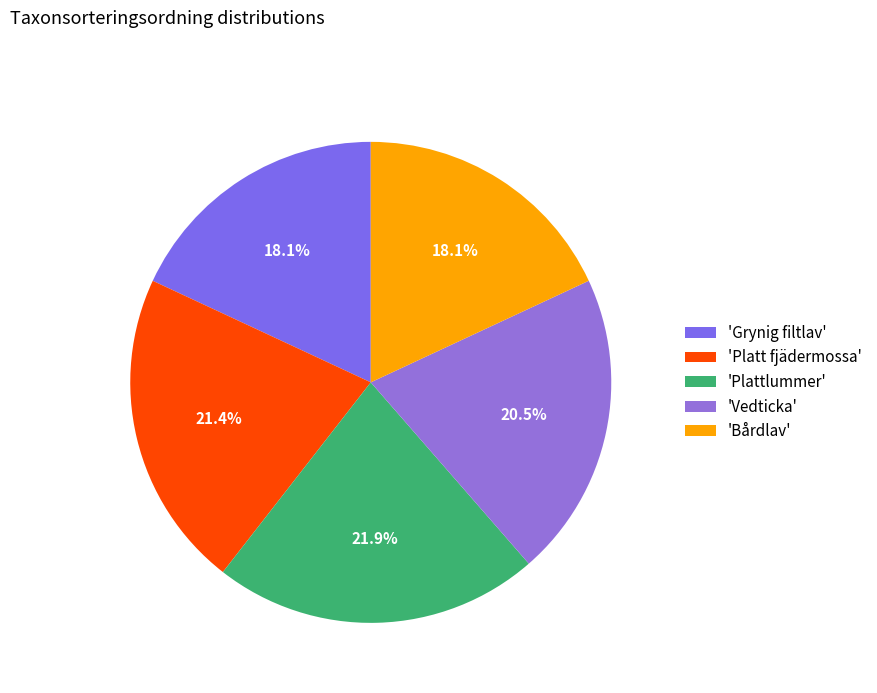

How many slices are in this pie chart?

5